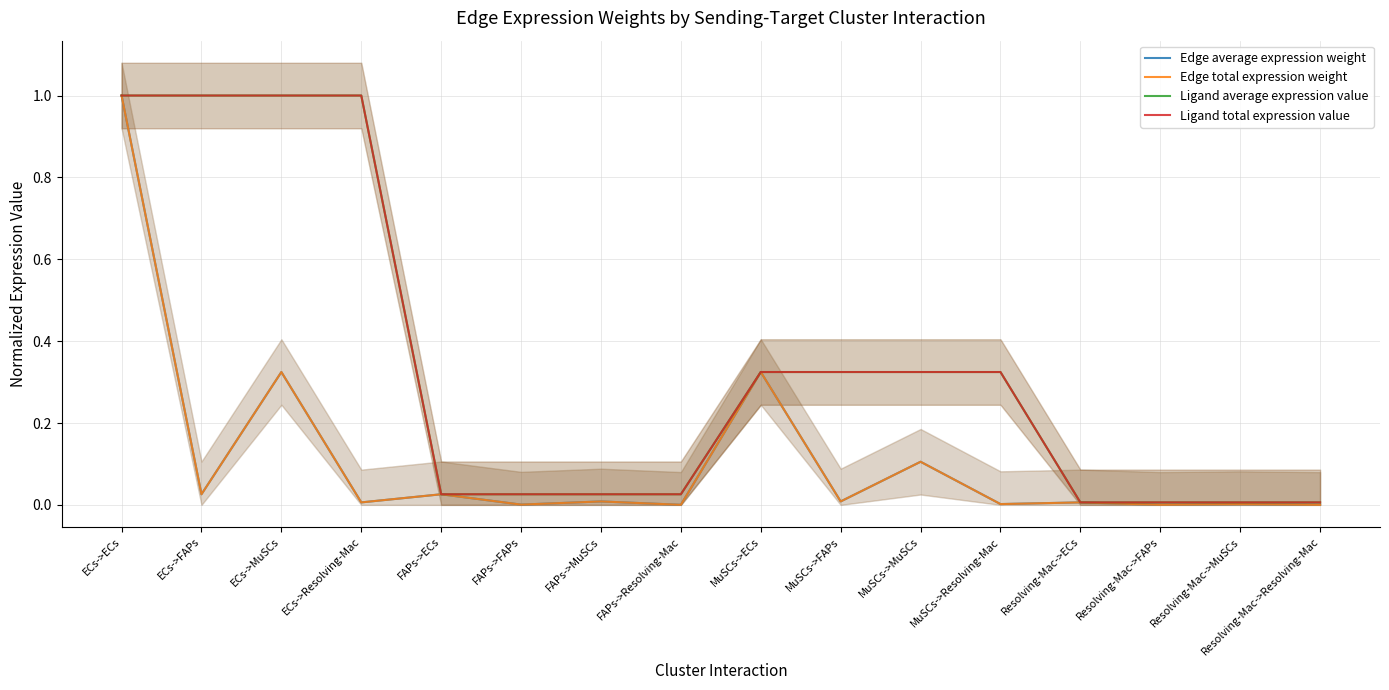

What is the total value across all series at MuSCs->FAPs?

0.7